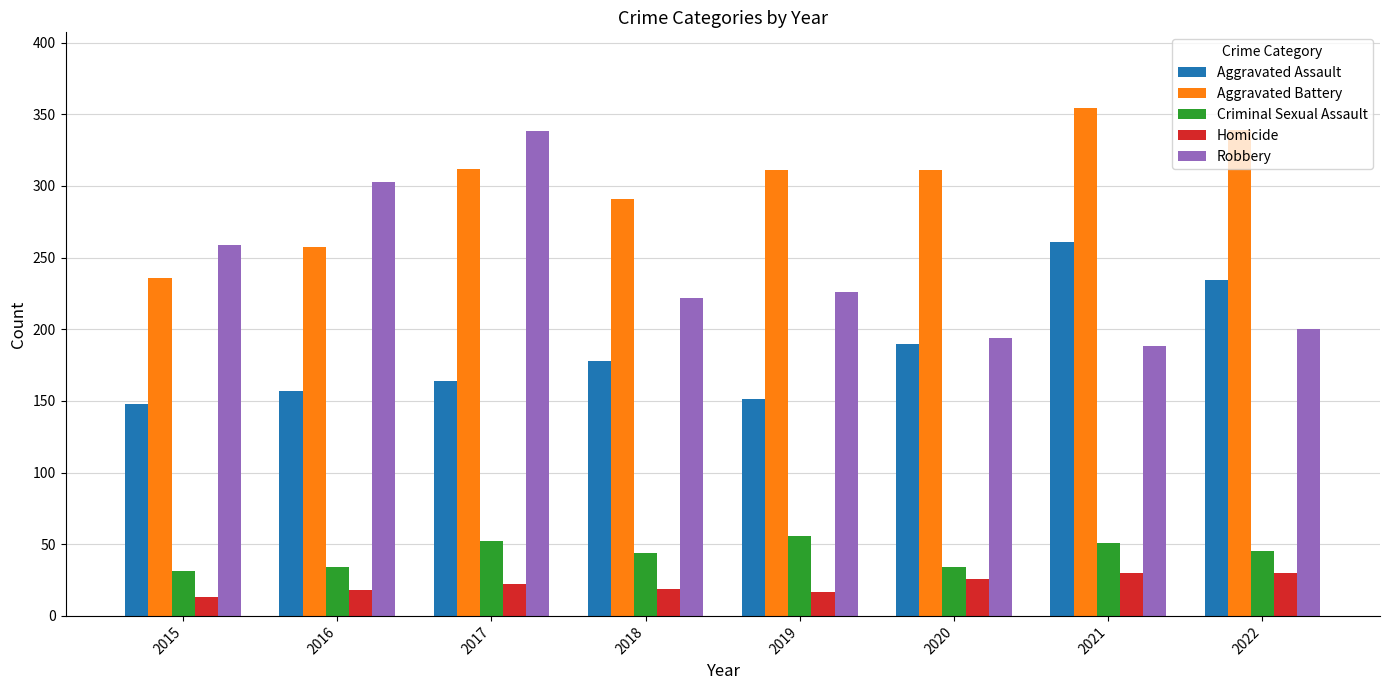

Count the number of categories in the chart.

8